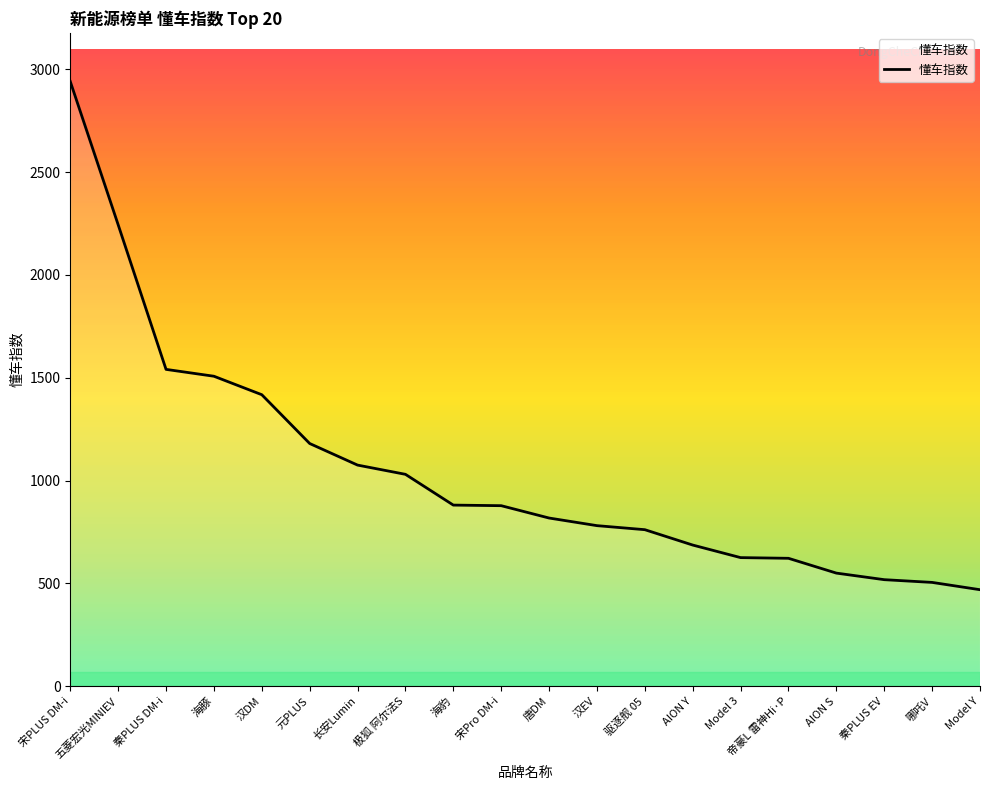

Which label corresponds to the smallest value in the chart?

Model Y